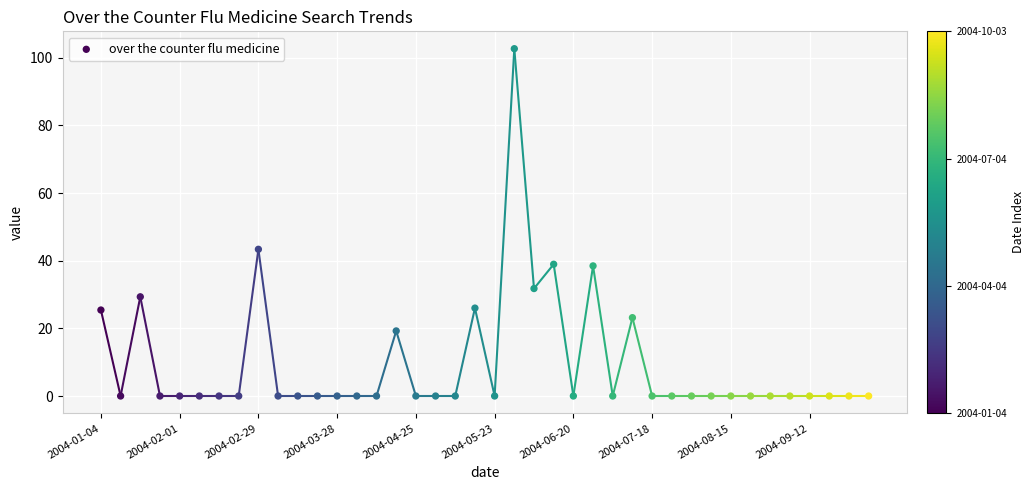

What Y value in the scatter plot is closest to 51?

43.4